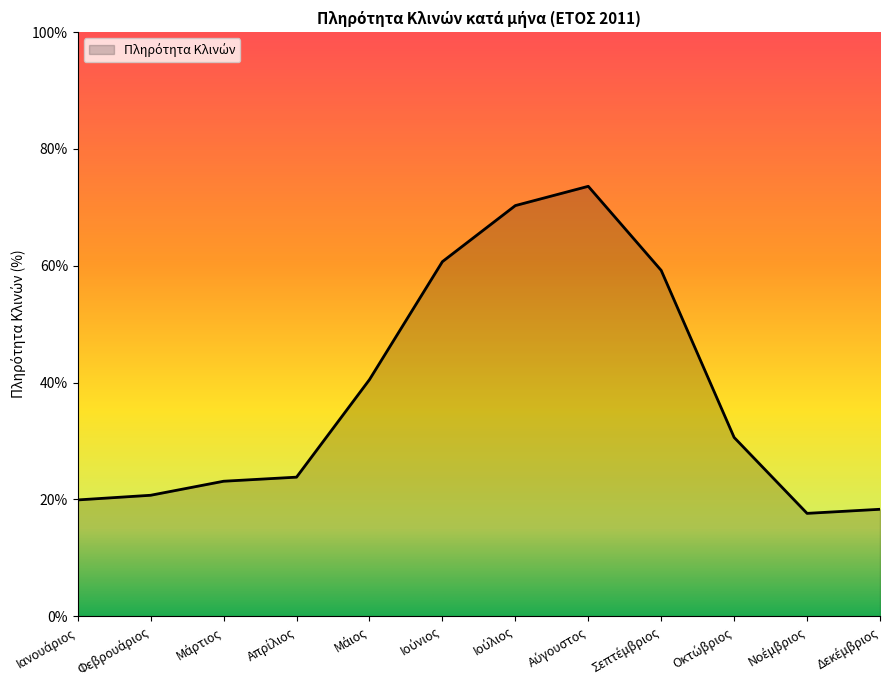

How many categories are shown in the chart?

12